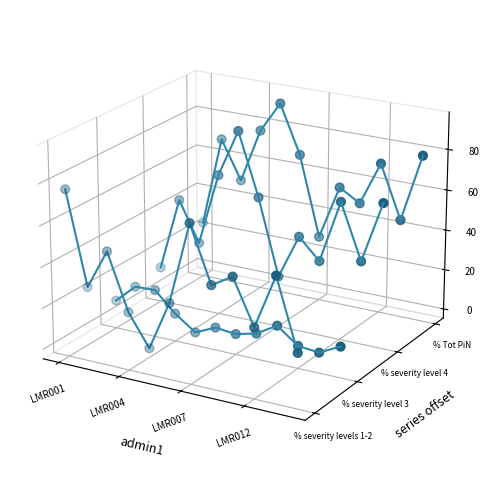

Which series has the largest Y range (max minus min)?

% severity levels 1-2